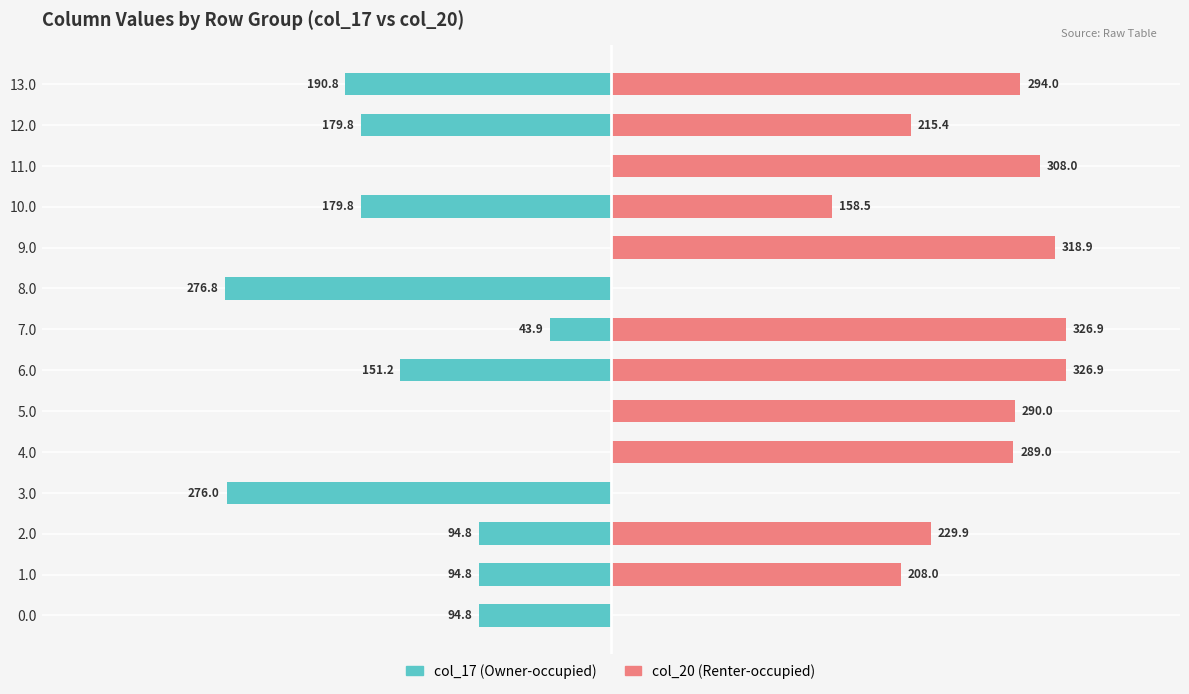

Reading right to left, what are all the values shown in this chart?

col_17: 13=-190.8	12=-179.8	11=0.0	10=-179.8	9=0.0	8=-276.8	7=-43.9	6=-151.2	5=0.0	4=0.0	3=-276.0	2=-94.8	1=-94.8	0=-94.8
col_20: 13=294.0	12=215.4	11=308.0	10=158.5	9=318.9	8=0.0	7=326.9	6=326.9	5=290.0	4=289.0	3=0.0	2=229.9	1=208.0	0=0.0